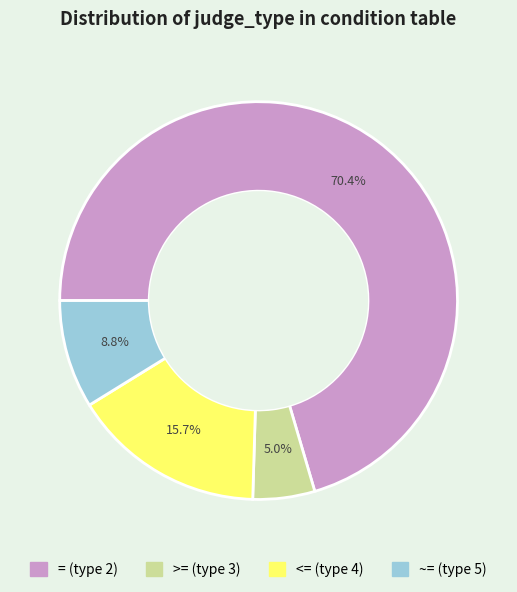

Which has a higher value, <= (type 4) or >= (type 3)?

<= (type 4)